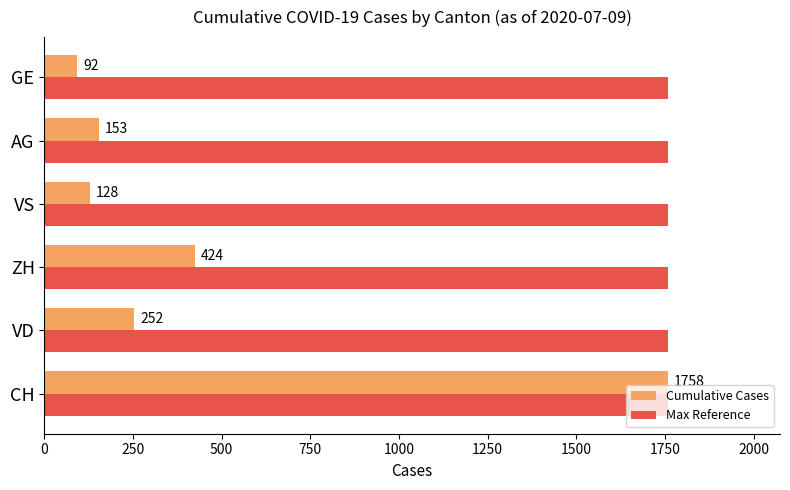

What is the maximum value shown in the chart?

1758